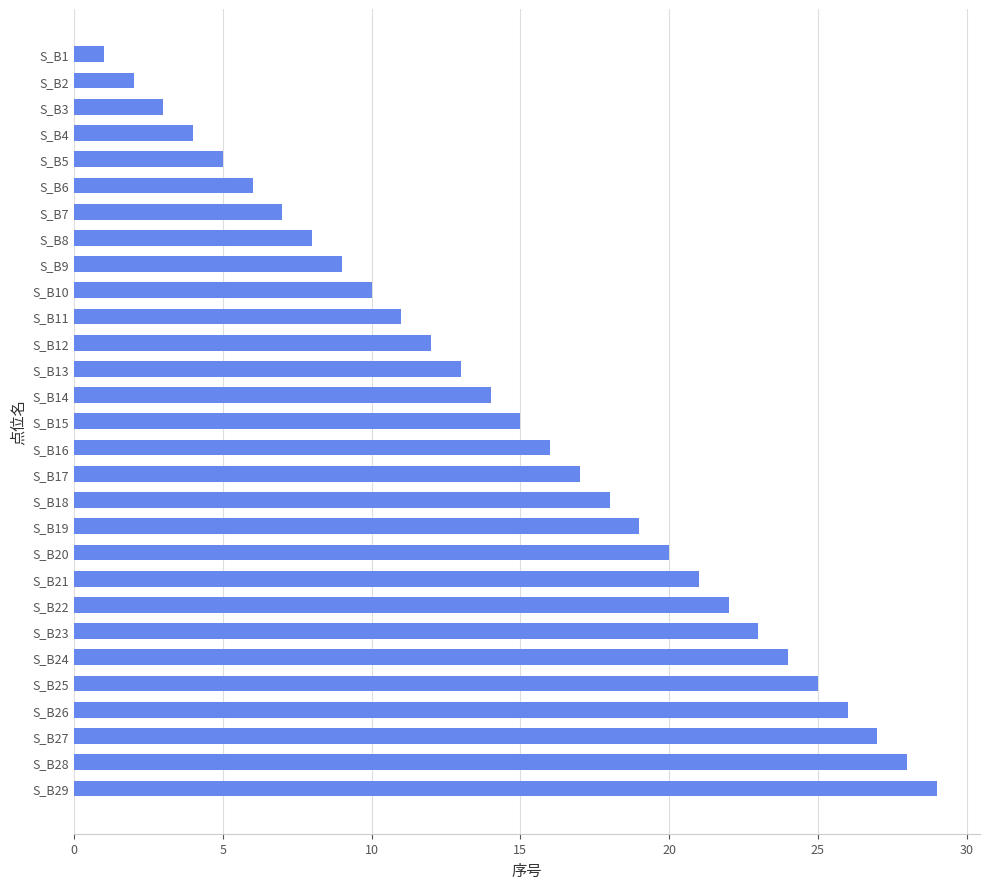

Which category has the lowest value across all series?

S_B1